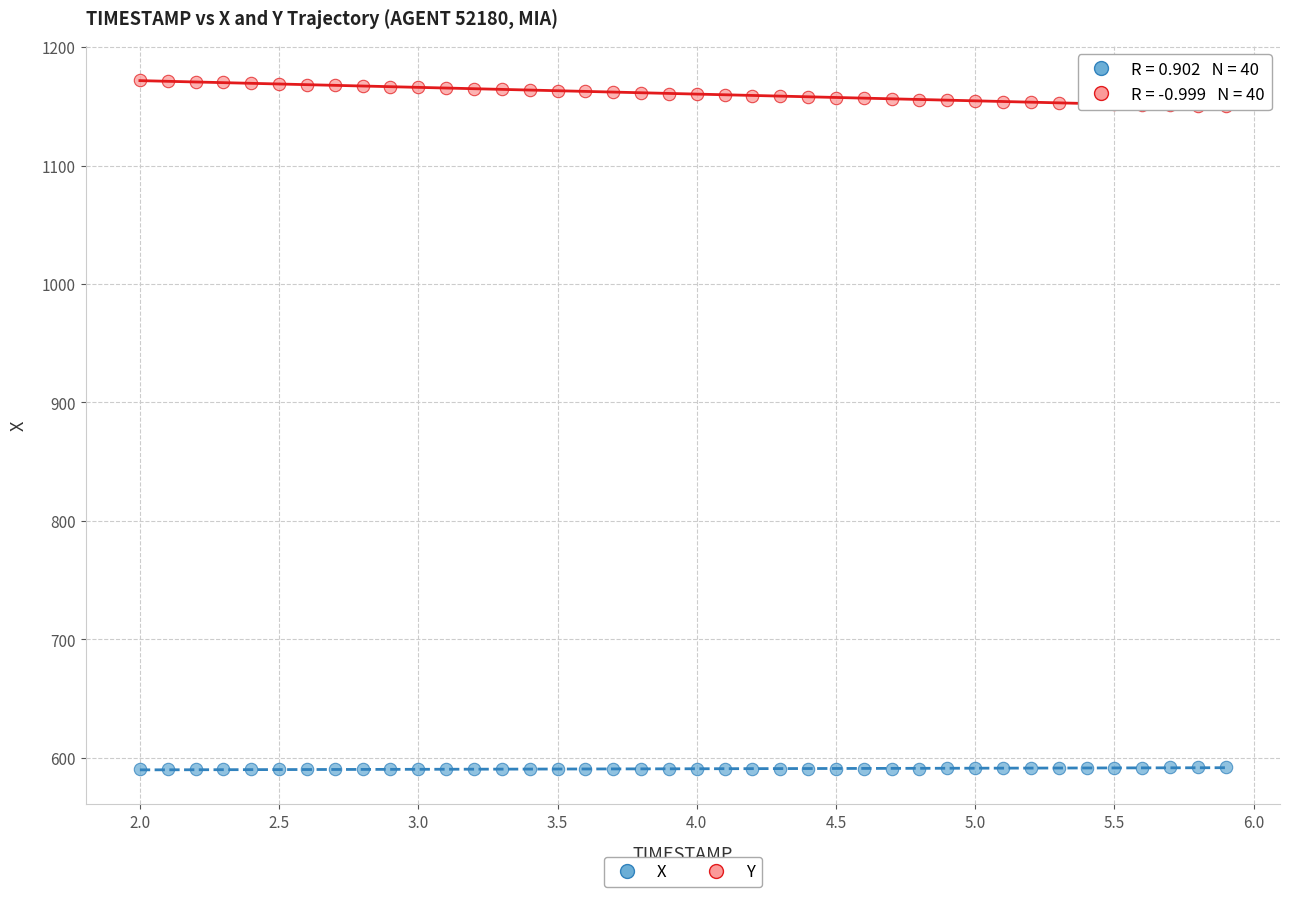

Across all data points, what is the range of Y values (max minus min)?

581.7